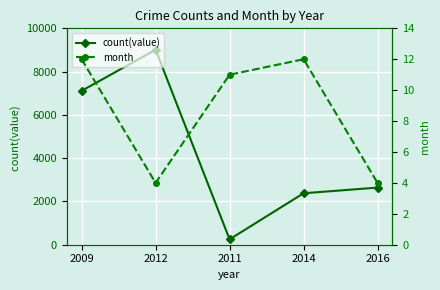

At which label is month closest to 8?

2011